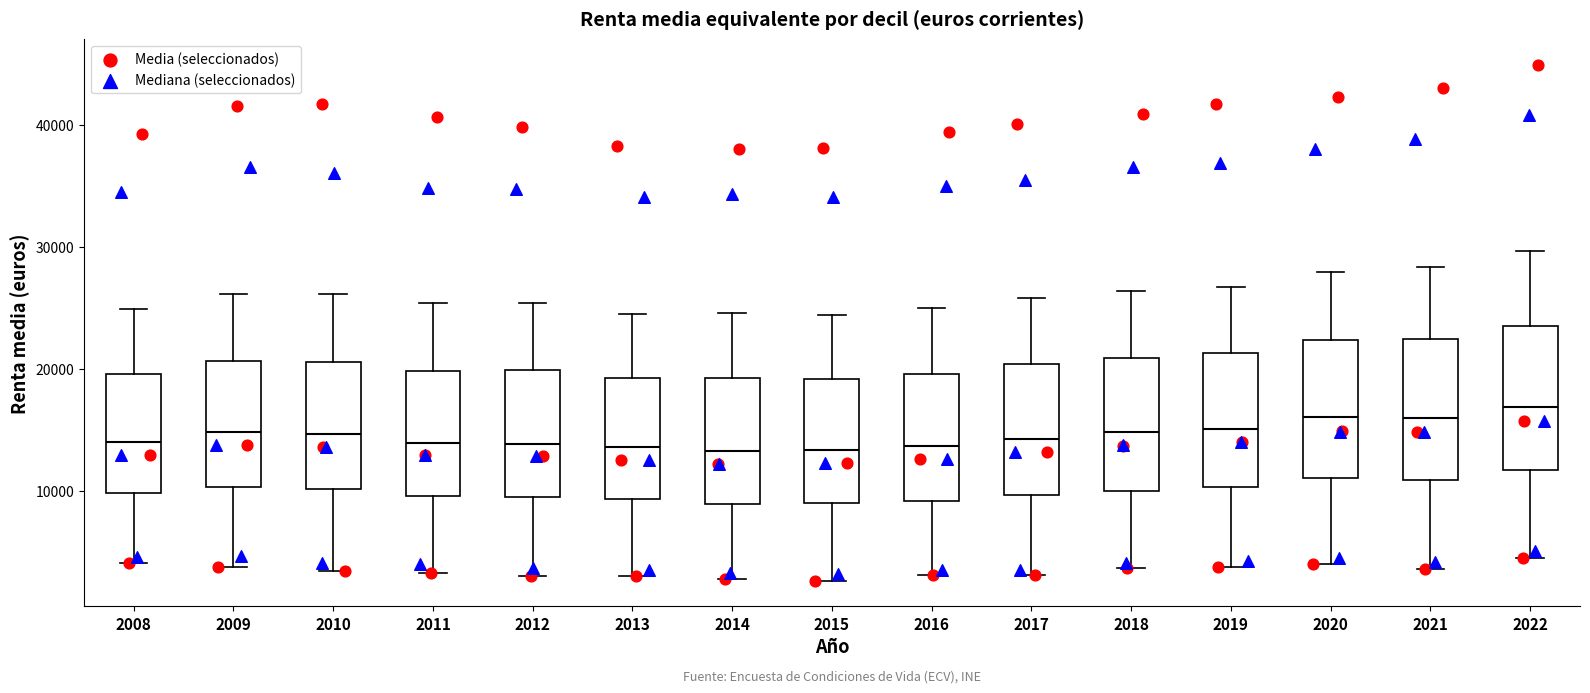

Reading left to right, transcribe this box plot: for each box, give where its median line is, the range the box spans, and where its two whiskers end, as read against the y-axis. The values are not printed on the chart, so give them approximately, as read against the axis.

2008: median 14000, box 10000 to 20000, whiskers 4000 to 25000
2009: median 15000, box 10000 to 21000, whiskers 4000 to 26000
2010: median 15000, box 10000 to 21000, whiskers 3000 to 26000
2011: median 14000, box 10000 to 20000, whiskers 3000 to 25000
2012: median 14000, box 9000 to 20000, whiskers 3000 to 25000
2013: median 14000, box 9000 to 19000, whiskers 3000 to 24000
2014: median 13000, box 9000 to 19000, whiskers 3000 to 25000
2015: median 13000, box 9000 to 19000, whiskers 3000 to 24000
2016: median 14000, box 9000 to 20000, whiskers 3000 to 25000
2017: median 14000, box 10000 to 20000, whiskers 3000 to 26000
2018: median 15000, box 10000 to 21000, whiskers 4000 to 26000
2019: median 15000, box 10000 to 21000, whiskers 4000 to 27000
2020: median 16000, box 11000 to 22000, whiskers 4000 to 28000
2021: median 16000, box 11000 to 22000, whiskers 4000 to 28000
2022: median 17000, box 12000 to 24000, whiskers 5000 to 30000